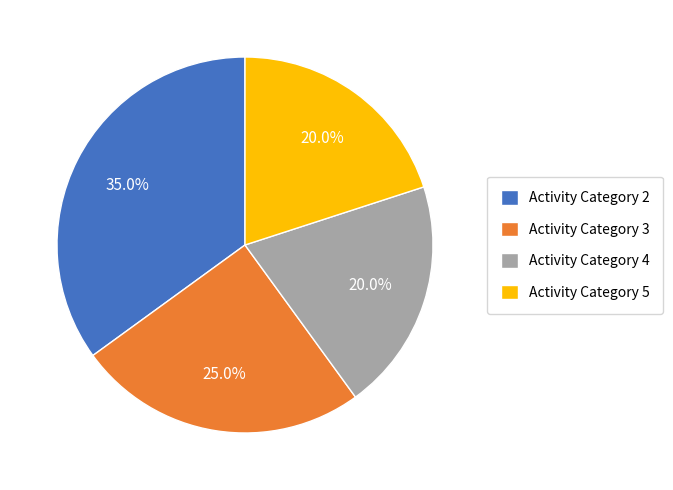

What is the largest slice in the pie chart?

Activity Category 2